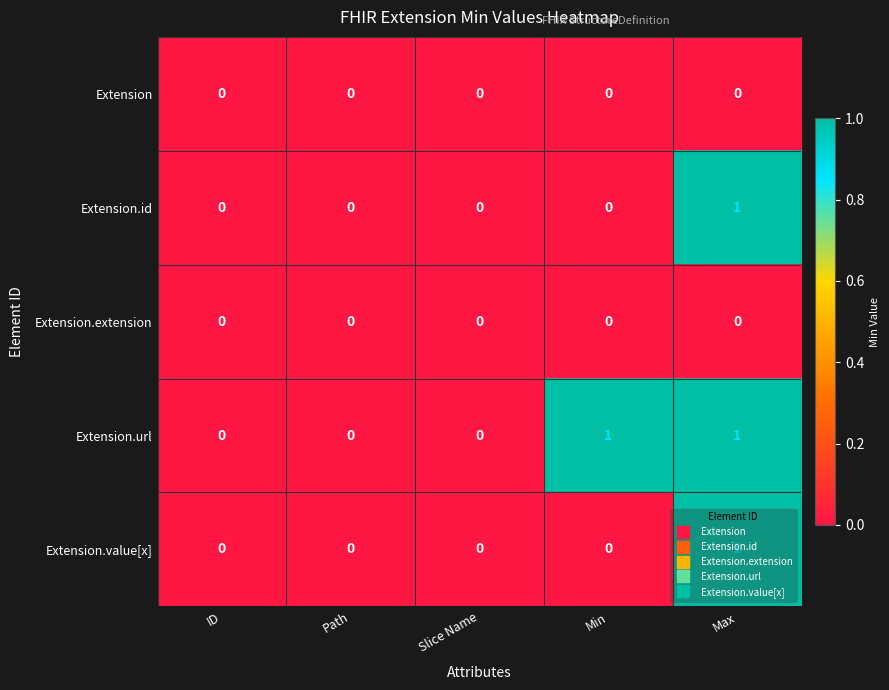

What is the maximum value shown in the chart?

1